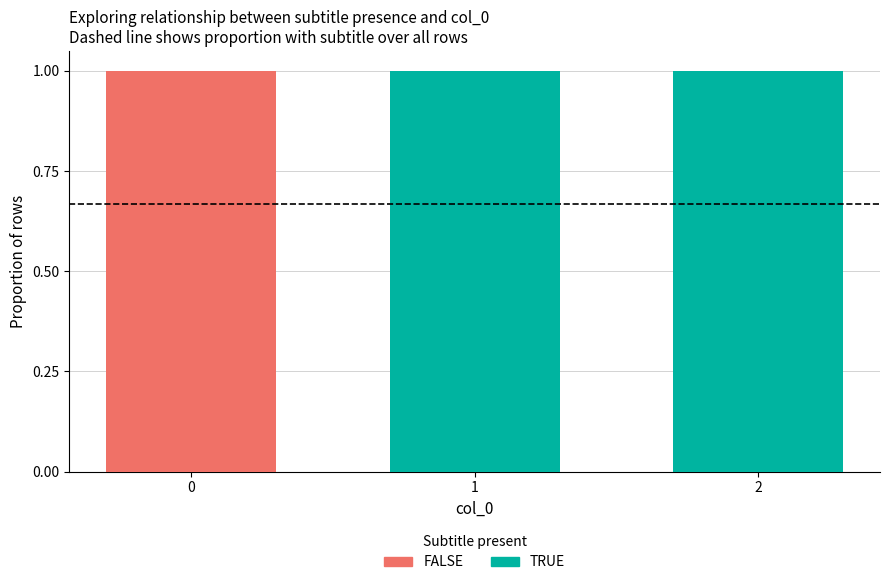

Is it true that FALSE equals 0 at 1?

True